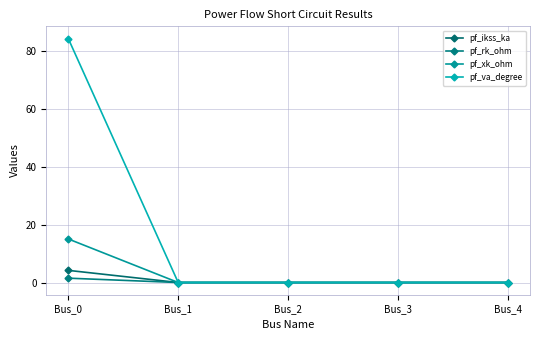

At which category is the sum across all series the highest?

Bus_0